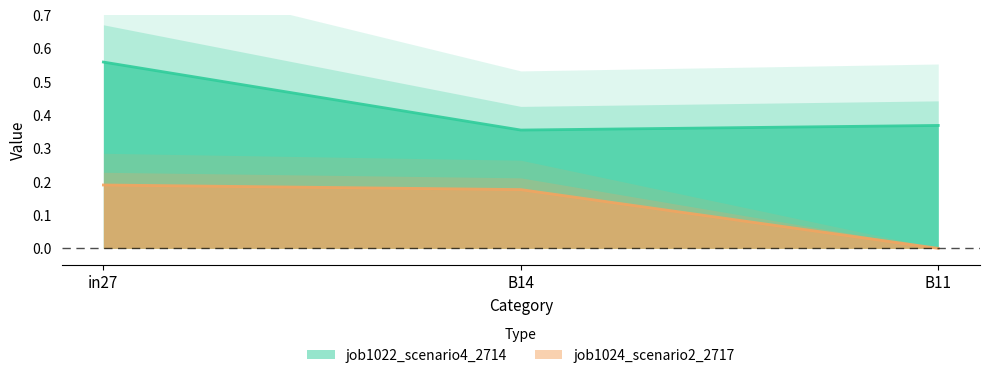

Count the number of categories in the chart.

3